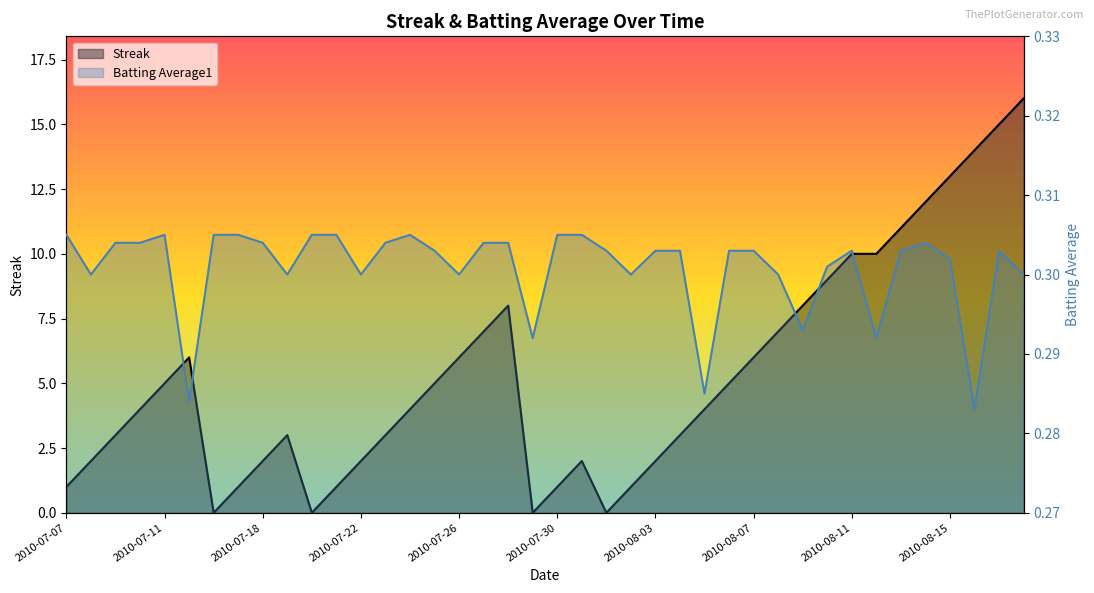

Which label corresponds to the largest value in the chart?

2010-08-18